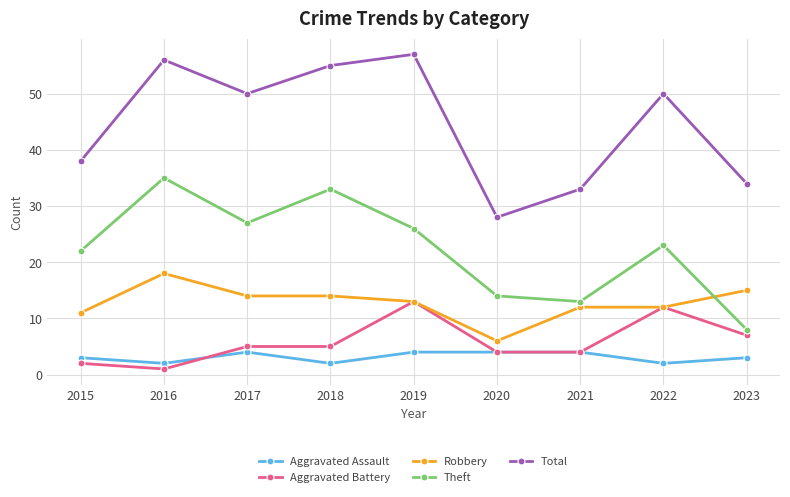

Read the Theft value at 2021, to the nearest 10.

10